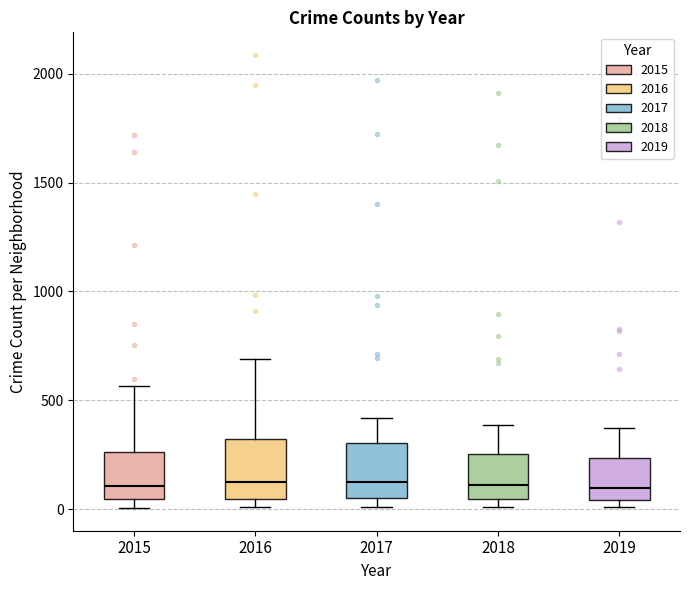

Where does the upper whisker of the box at x = 2018 end on the y-axis? The values are not printed on the chart, so give them approximately, as read against the axis.

400